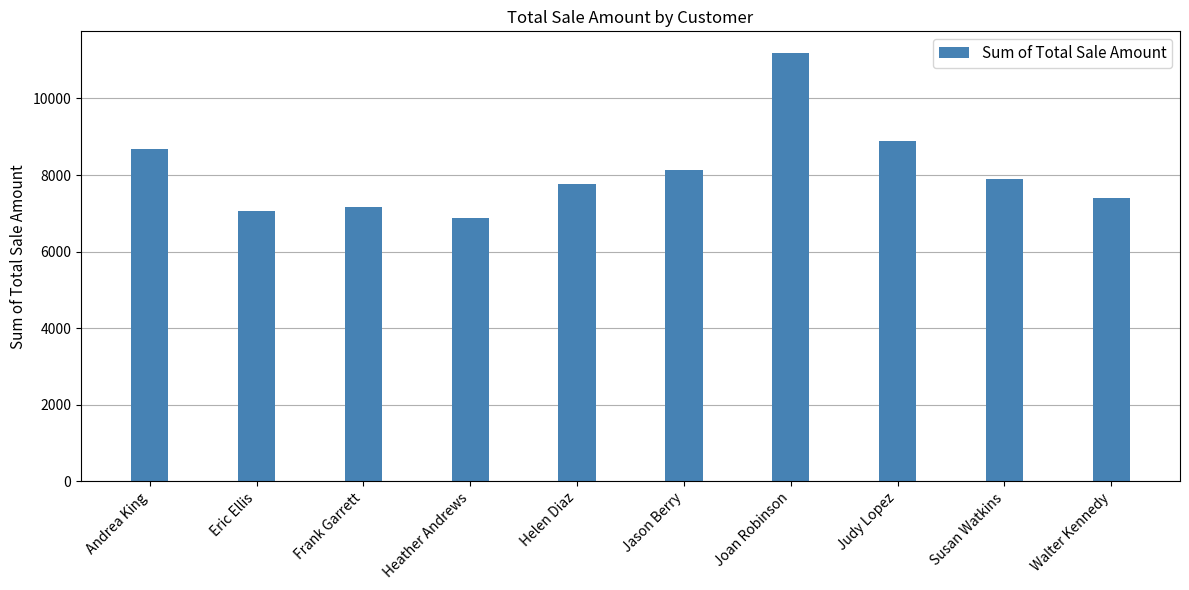

The chart shows a value of 10253.6 at Walter Kennedy. True or false?

False